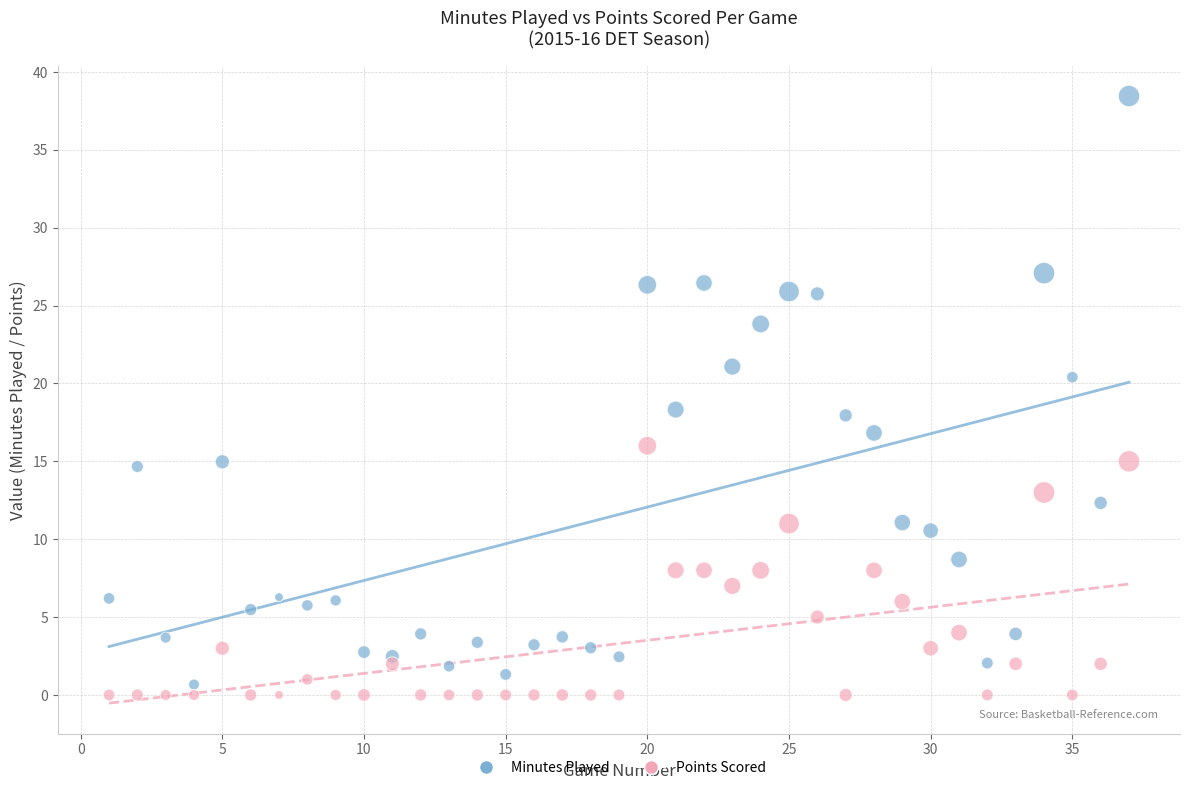

Across all data points, what is the range of X values (max minus min)?

36.0